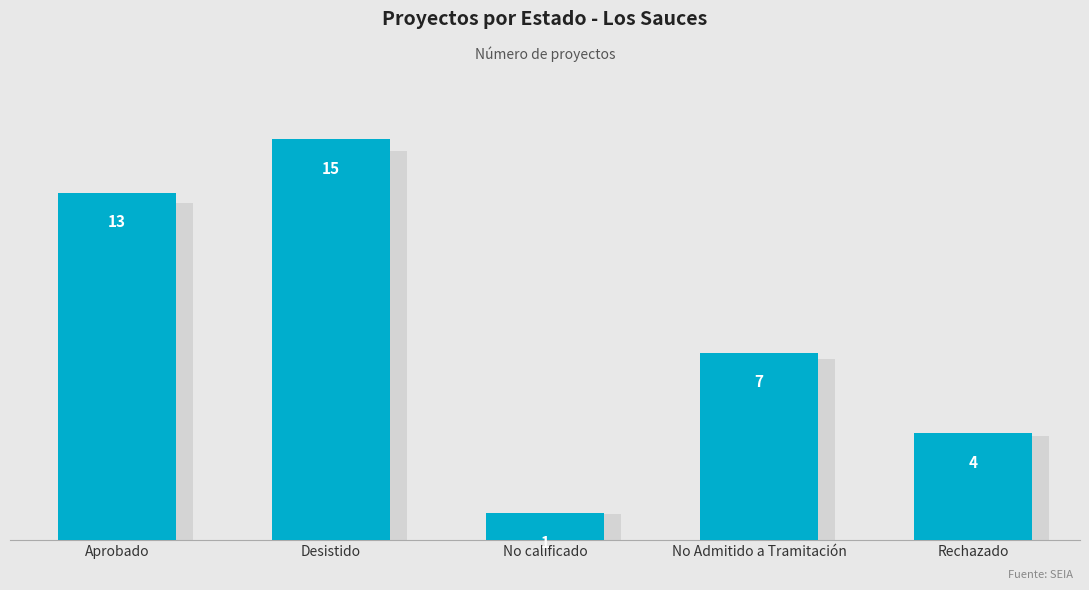

Reading right to left, extract all data points from this chart.

Rechazado=4	No Admitido a Tramitación=7	No calificado=1	Desistido=15	Aprobado=13